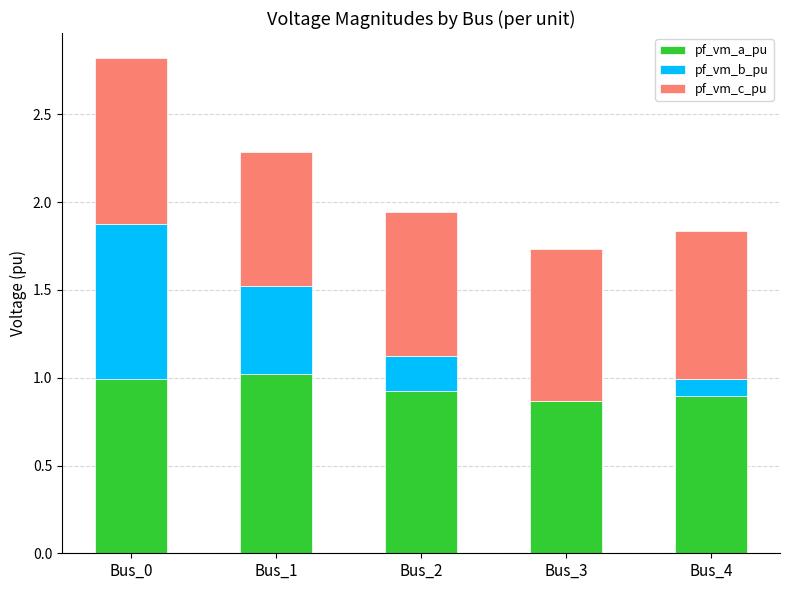

What are all the series names shown in the legend?

pf_vm_a_pu, pf_vm_b_pu, pf_vm_c_pu